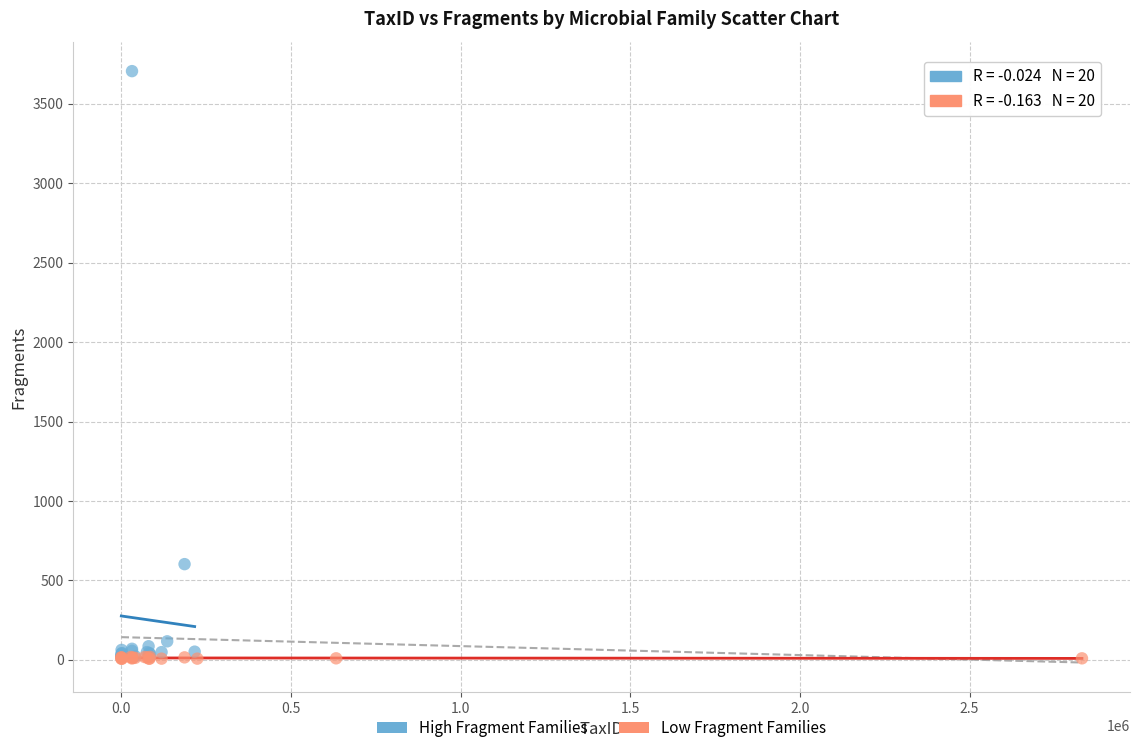

What are all the series names shown in the legend?

High Fragment Families, Low Fragment Families